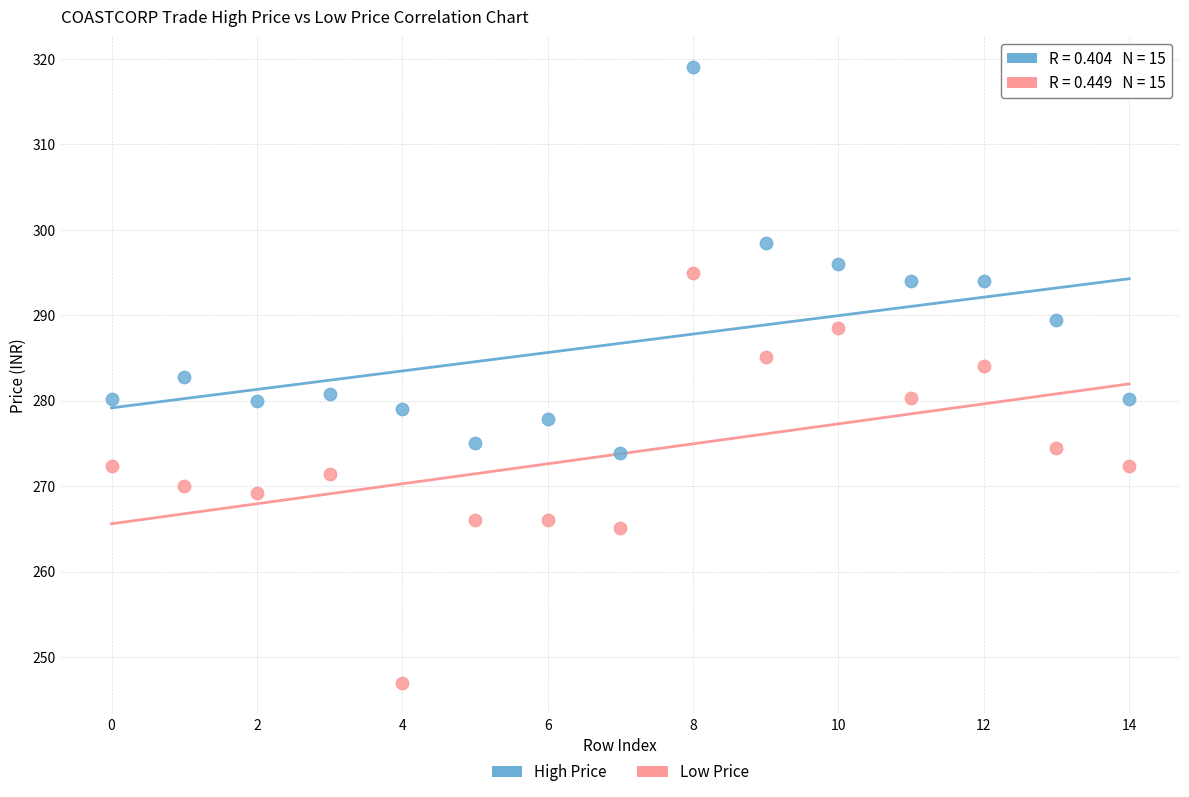

Across all data points, what is the range of Y values (max minus min)?

72.0